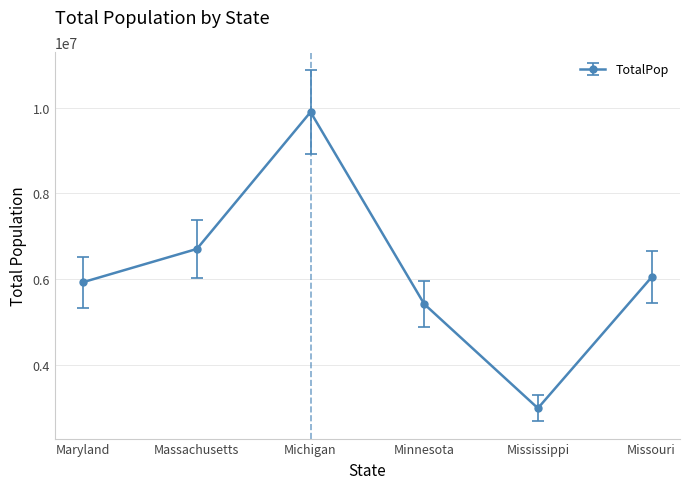

What is the label of the 1st point from the left?

Maryland